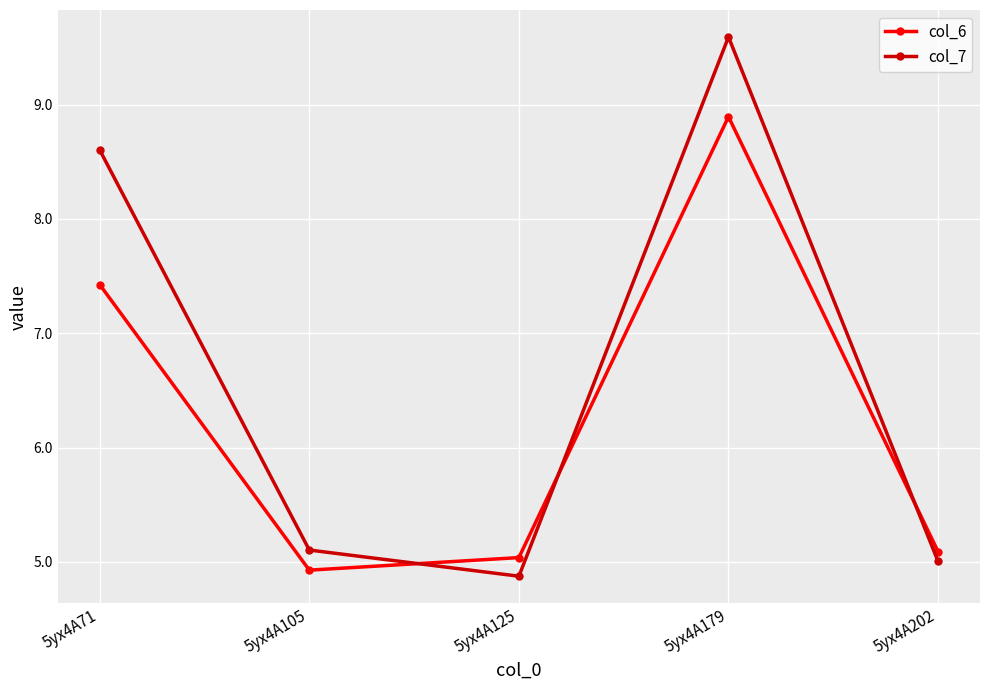

At which label is col_7 closest to 7?

5yx4A71